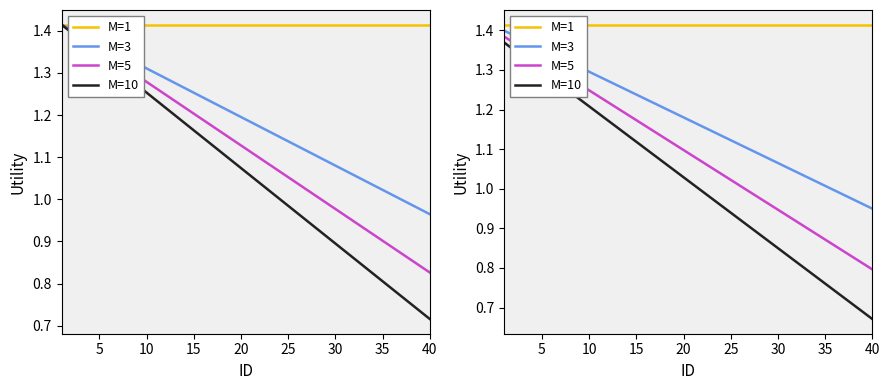

Is it true that M=5 equals 0.2 at 40?

False